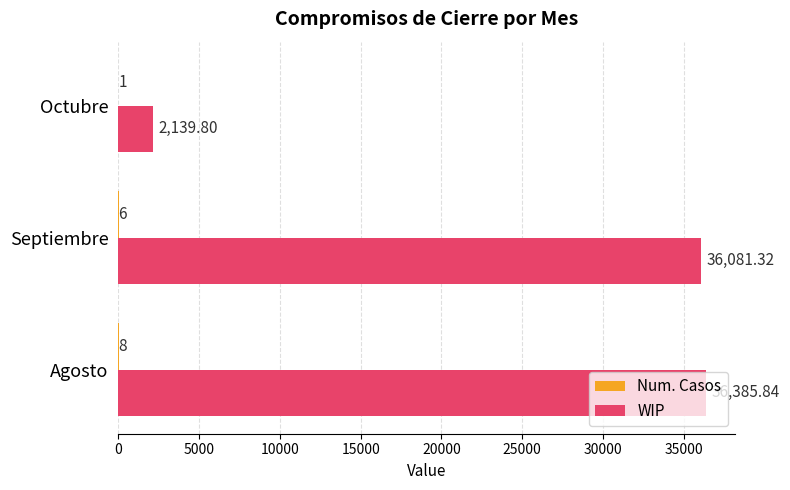

Which series changed the most between Agosto and Septiembre?

WIP